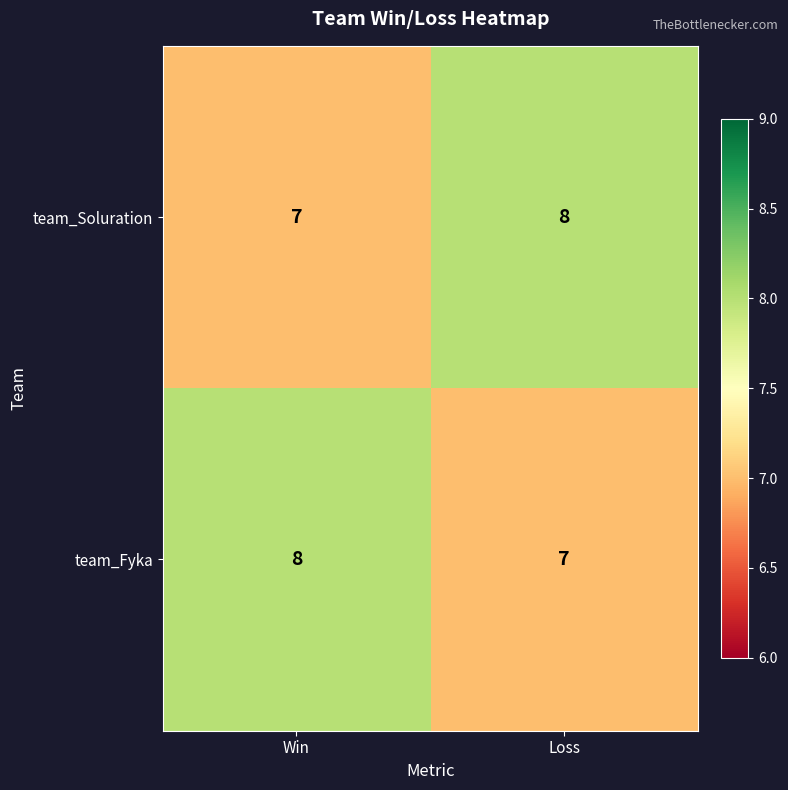

Is it true that team_Fyka equals 11 at Win?

False